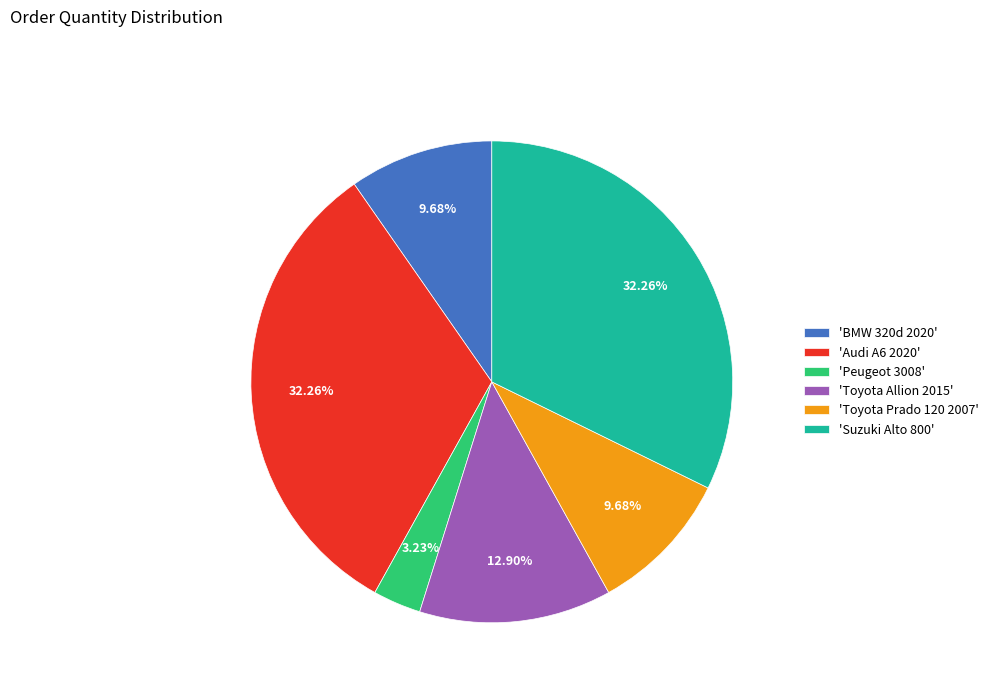

Does any single category account for the majority?

No